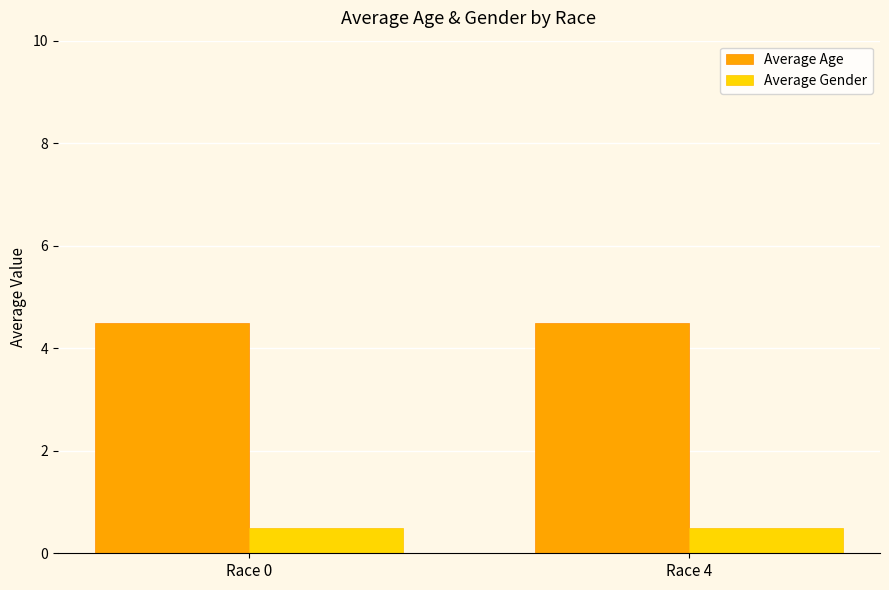

True or false: Average Age has a value of 6.9 at Race 0.

False